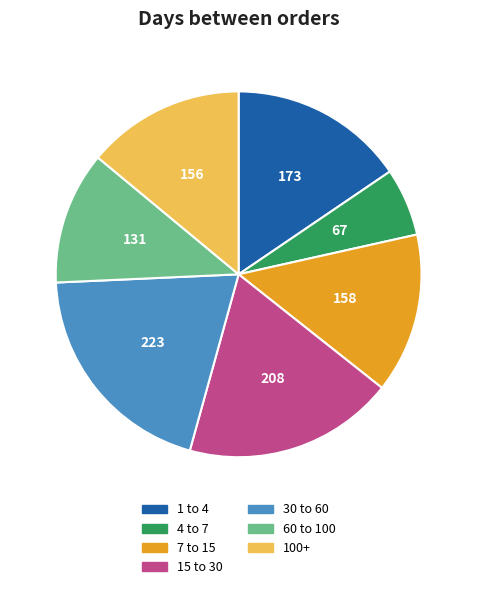

How many slices are in this pie chart?

7